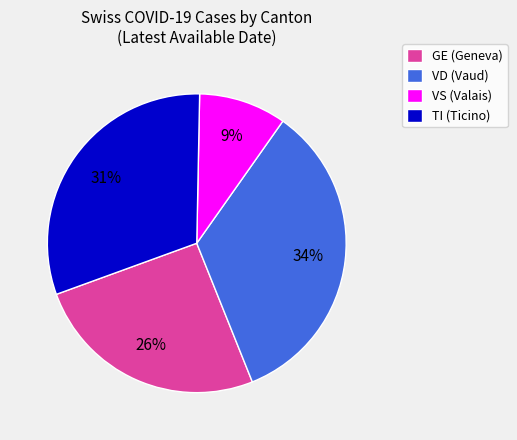

Between VS (Valais) and TI (Ticino), which is larger?

TI (Ticino)